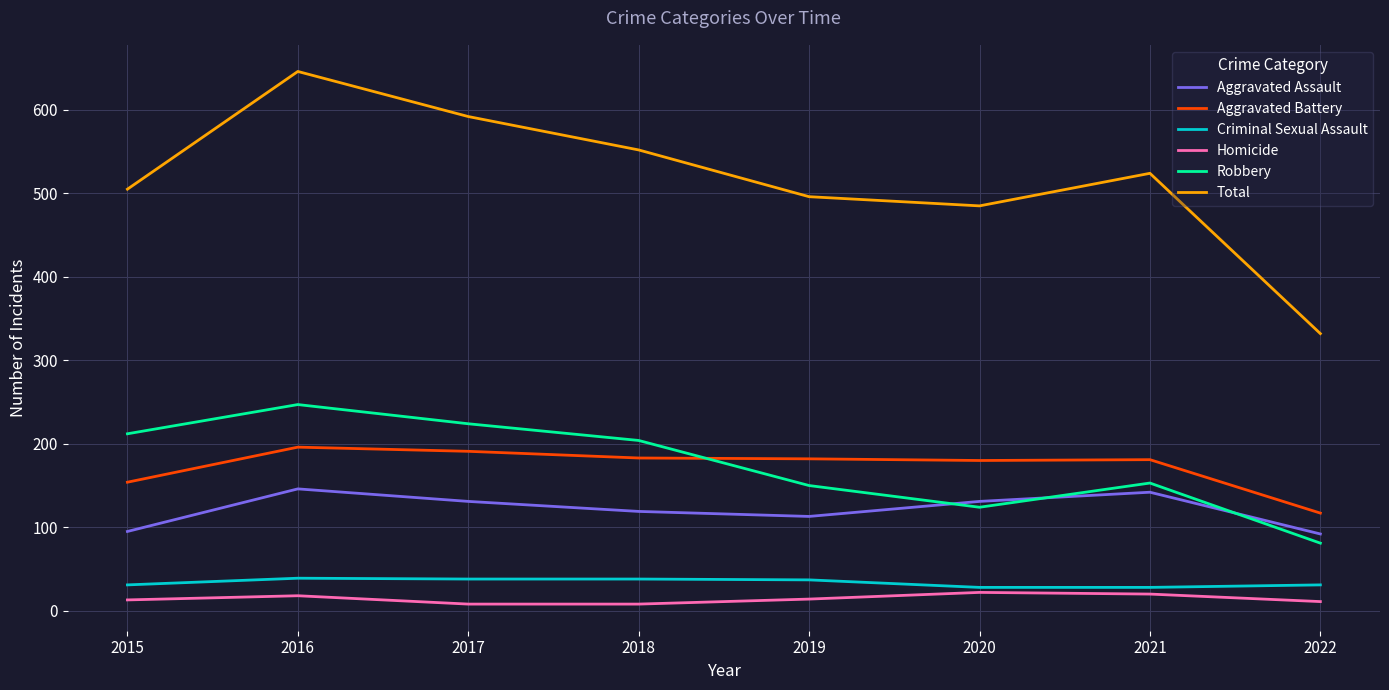

Which series has the largest total across all categories?

Total